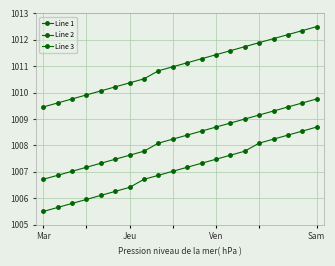

What is the average value of the Line 2 series?

1008.3